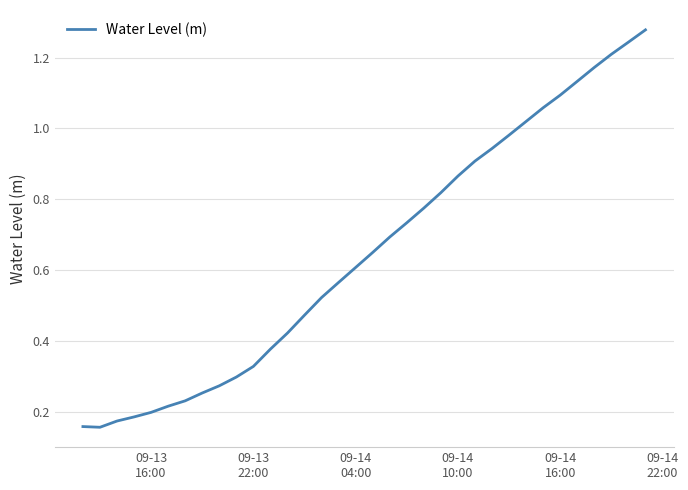

Reading left to right, transcribe all the data shown in this chart.

0.2	0.2	0.2	0.2	0.2	0.2	0.2	0.3	0.3	0.3	0.3	0.4	0.4	0.5	0.5	0.6	0.6	0.7	0.7	0.7	0.8	0.8	0.9	0.9	0.9	1.0	1.0	1.1	1.1	1.1	1.2	1.2	1.2	1.3